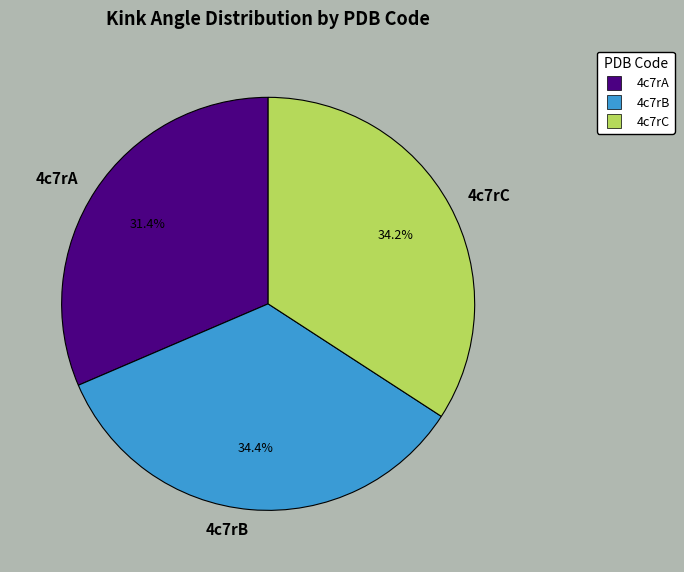

Approximately how many times larger is the value at 4c7rA compared to 4c7rC?

0.9